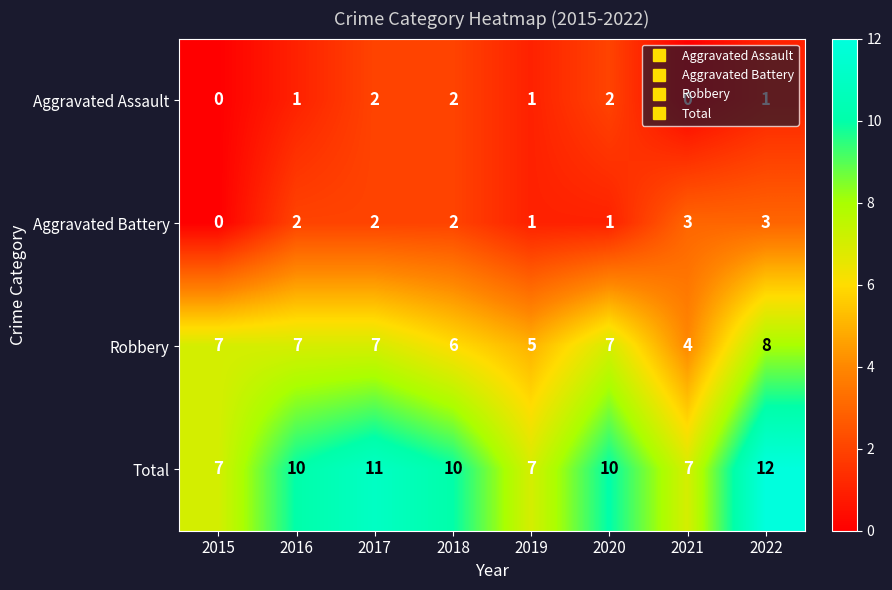

At how many categories does at least one series exceed 4?

8